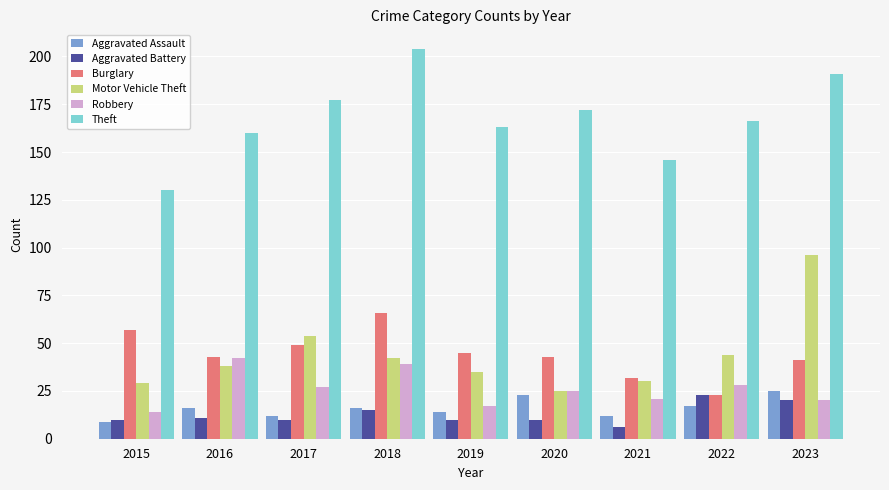

How many bars are there in each group?

6